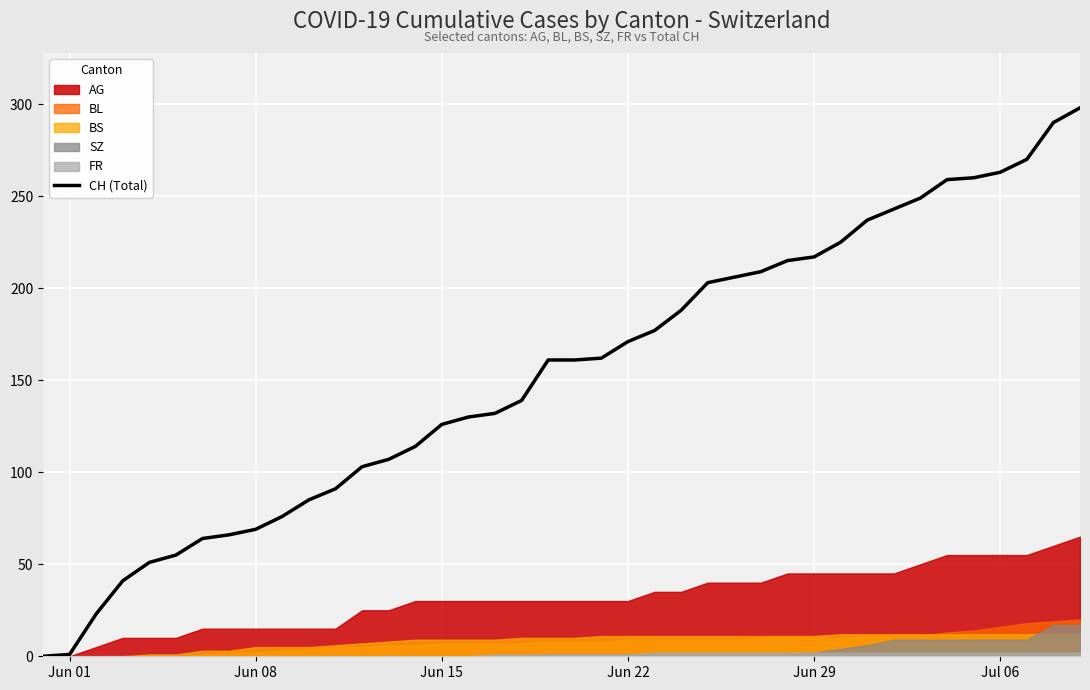

How many data points are less than 161?

19